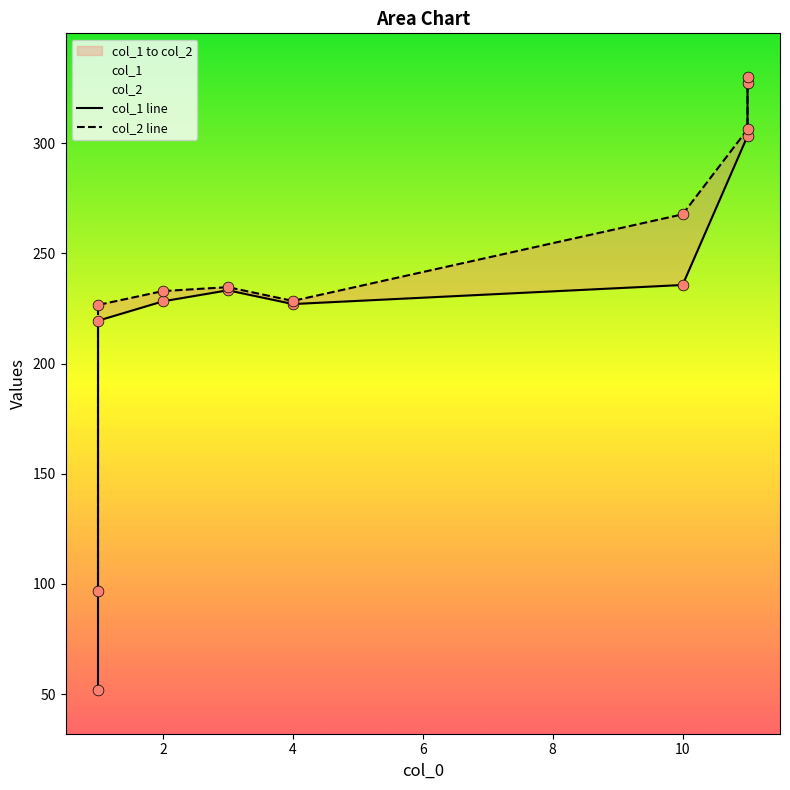

At how many categories does at least one series exceed 203?

7